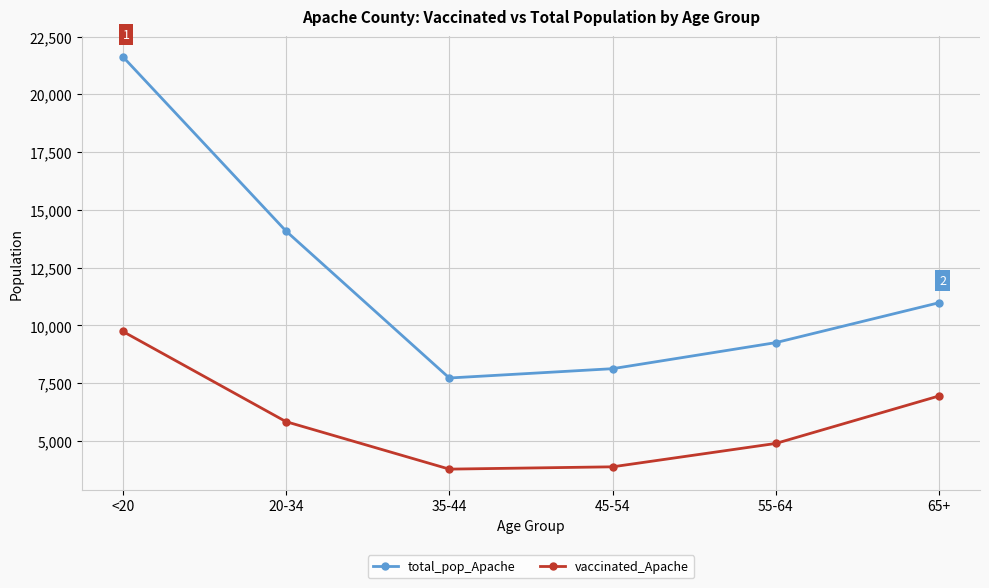

At 65+, list the series in order from smallest to largest.

vaccinated_Apache, total_pop_Apache